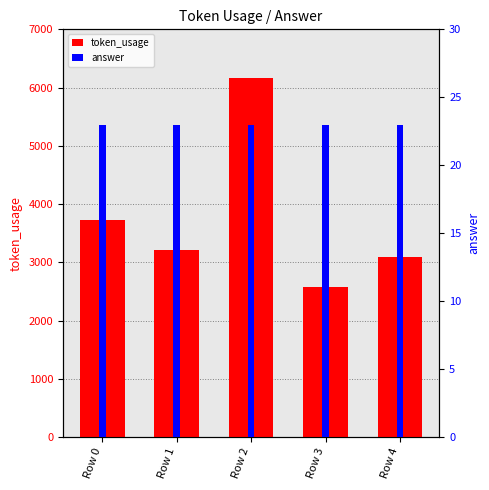

Rank the categories by answer value from highest to lowest.

Row 0, Row 1, Row 2, Row 3, Row 4